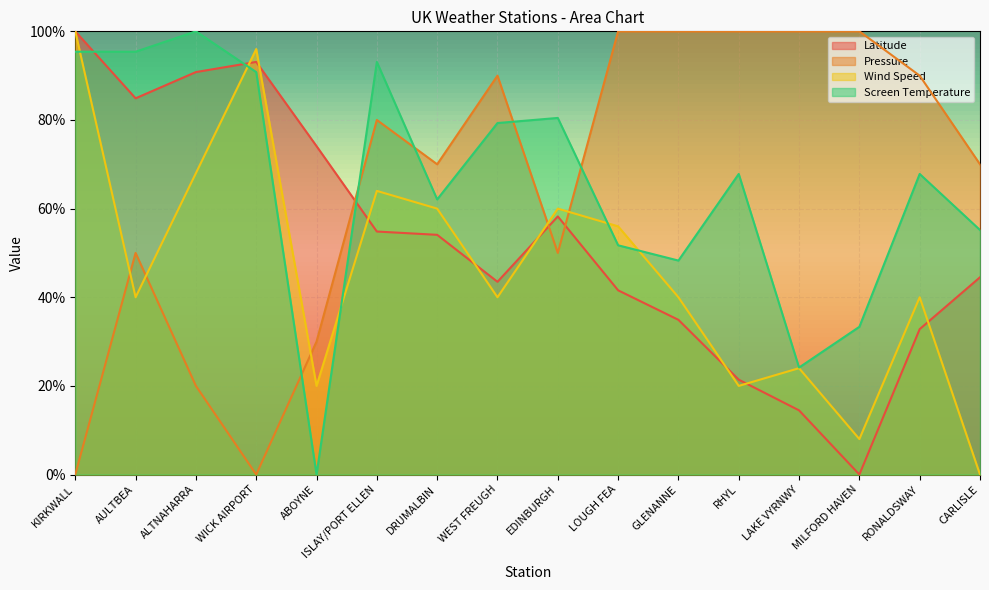

At which label is Screen Temperature closest to 50?

GLENANNE